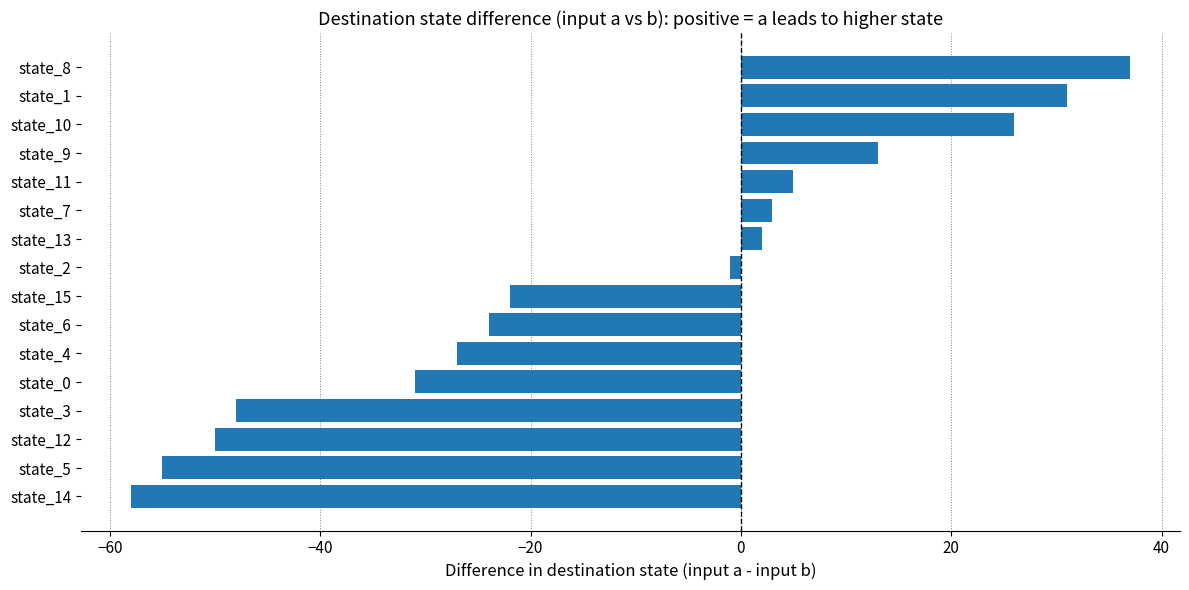

Reading bottom to top, transcribe all the data shown in this chart.

-58	-55	-50	-48	-31	-27	-24	-22	-1	2	3	5	13	26	31	37